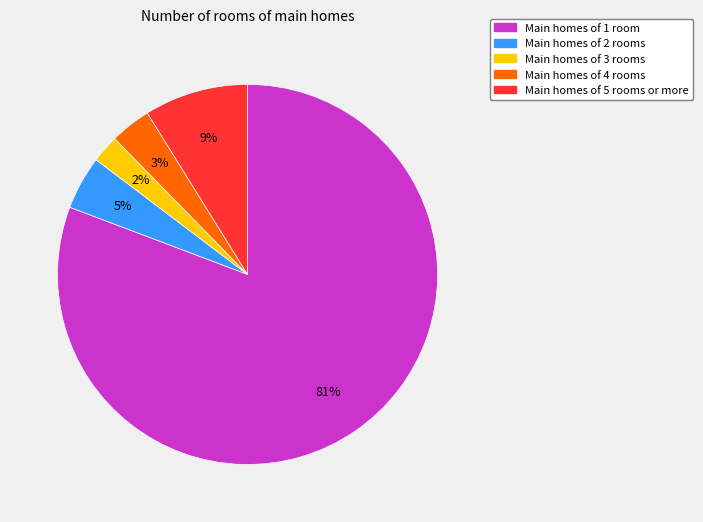

How many segments does this pie chart have?

5